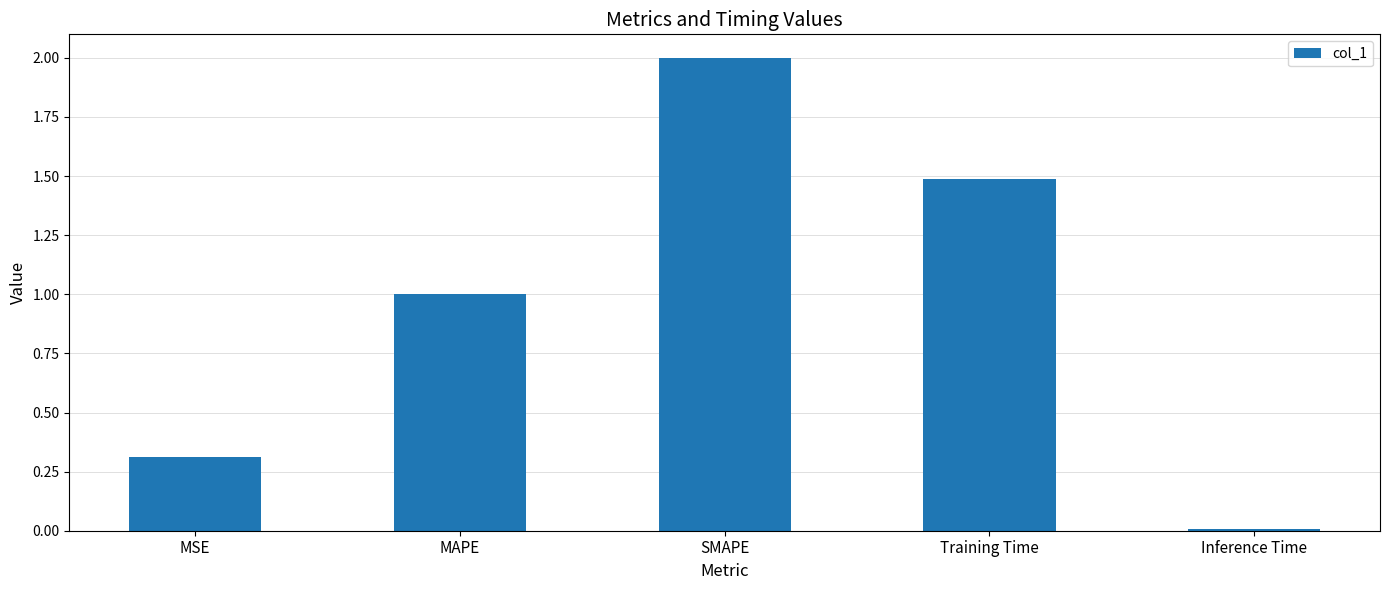

Which has a higher value, Inference Time or SMAPE?

SMAPE